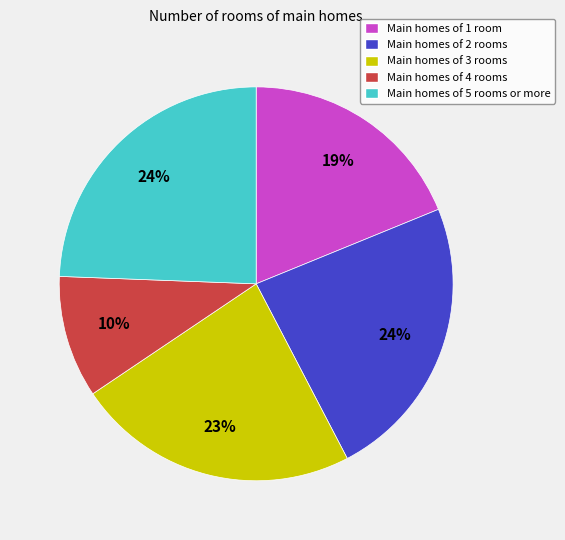

What is the smallest slice in the pie chart?

Main homes of 4 rooms